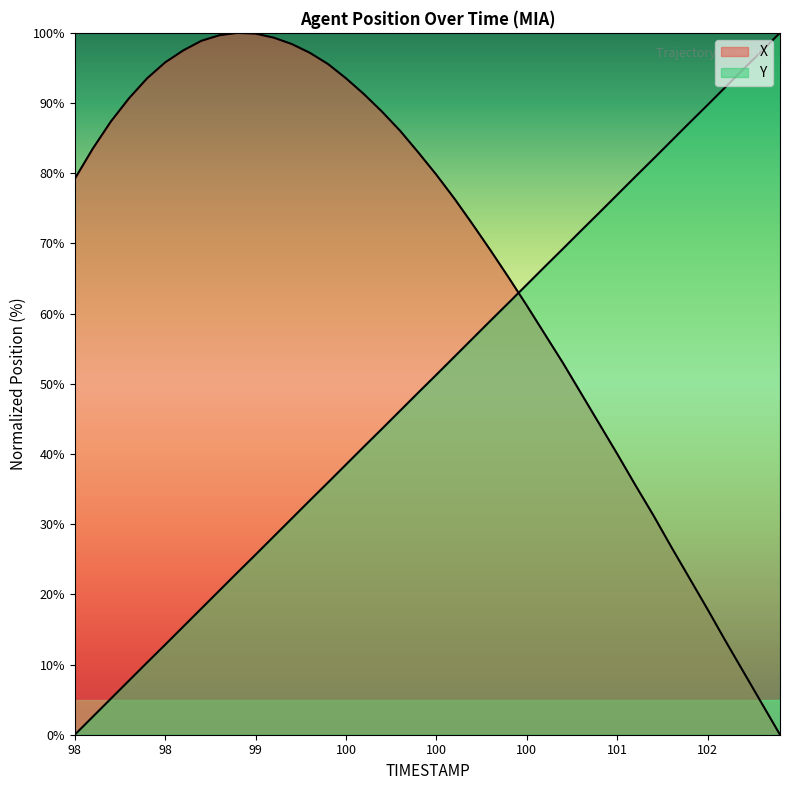

Reading left to right, list all the values displayed in this chart.

X: 79.2	83.5	87.4	90.7	93.5	95.8	97.5	98.9	99.7	100.0	99.9	99.3	98.4	97.2	95.6	93.5	91.3	88.8	86.0	83.0	79.8	76.4	72.7	69.0	65.1	61.1	57.0	53.0	48.6	44.3	40.0	35.6	31.3	26.7	22.3	17.8	13.3	8.9	4.4	0.0
Y: 0.0	2.6	5.1	7.7	10.3	12.8	15.4	18.0	20.5	23.1	25.7	28.2	30.8	33.4	35.9	38.5	41.1	43.6	46.2	48.8	51.3	53.9	56.4	59.0	61.6	64.1	66.7	69.2	71.8	74.4	76.9	79.5	82.1	84.6	87.2	89.7	92.3	94.9	97.4	100.0